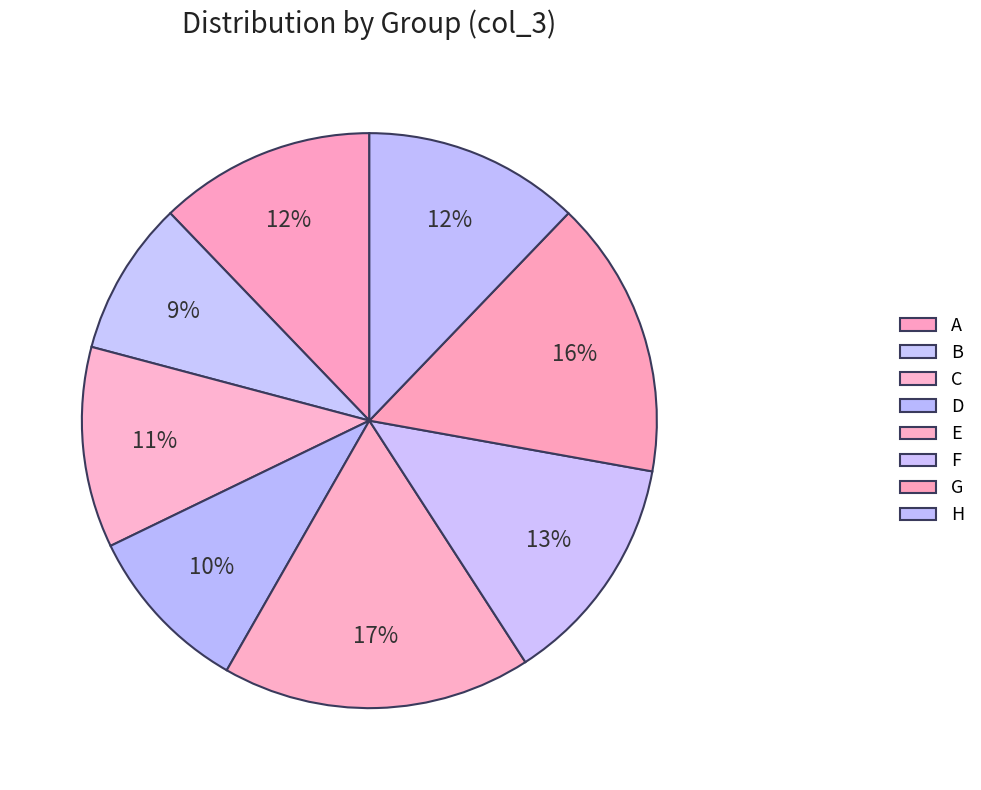

Does any single category account for the majority?

No